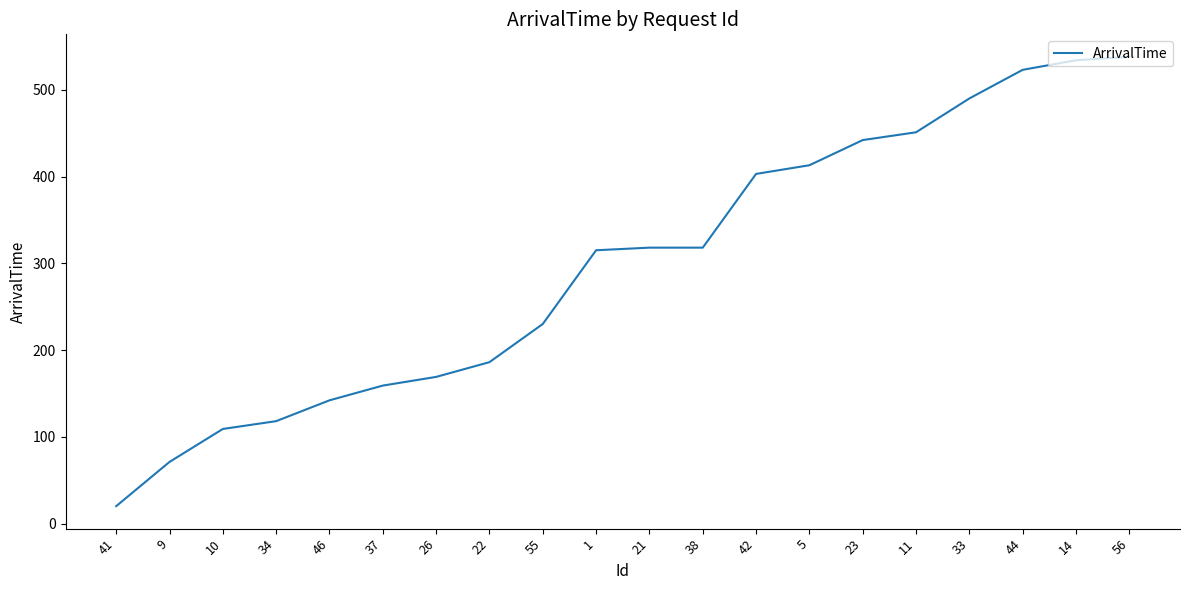

What is the sum of the values at 1 and 42?

718